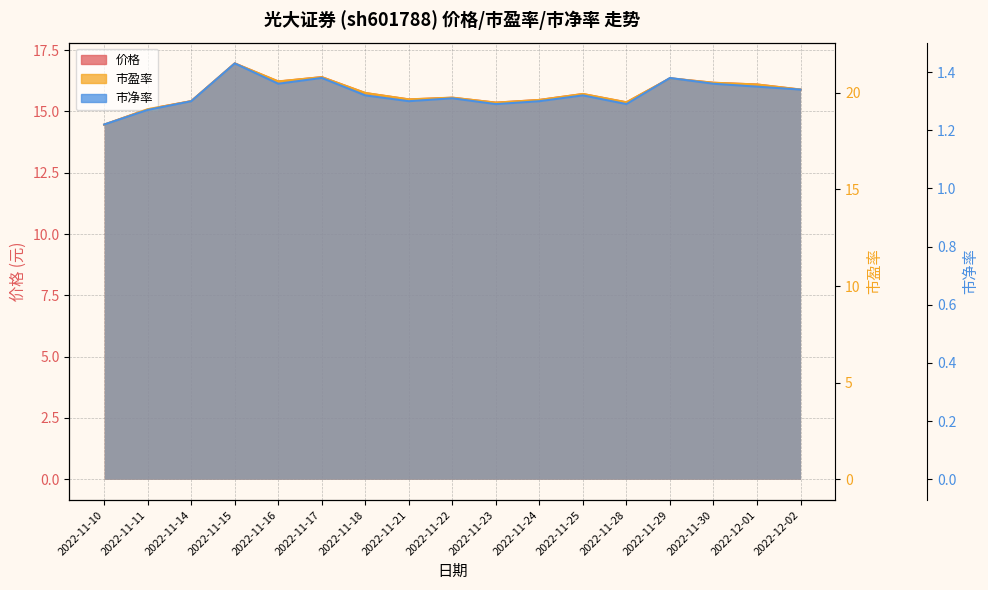

At which category is the sum across all series the highest?

2022-11-15